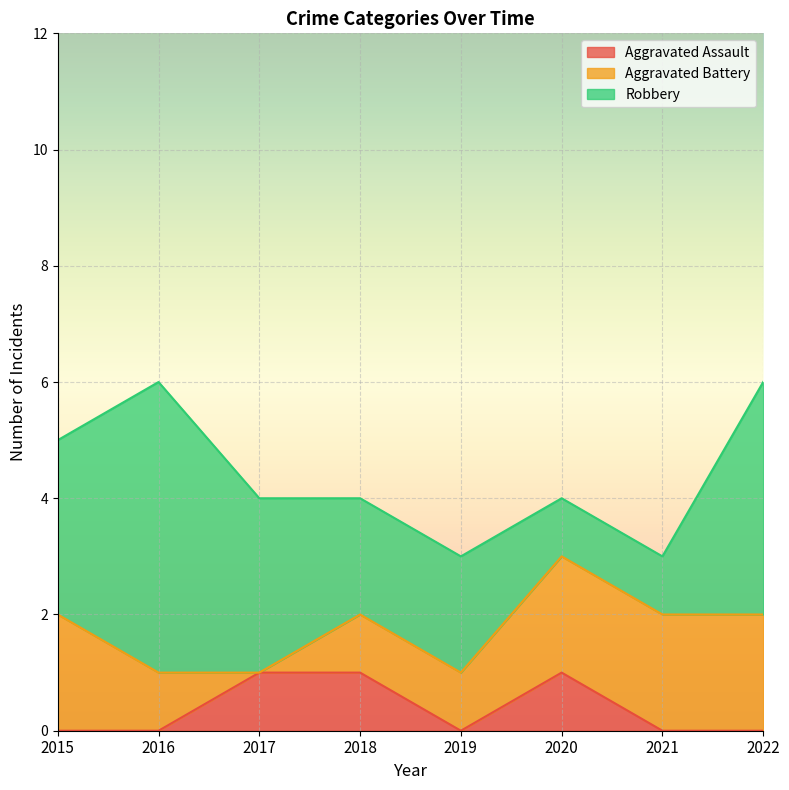

Does the chart display data point markers on the line(s)?

No